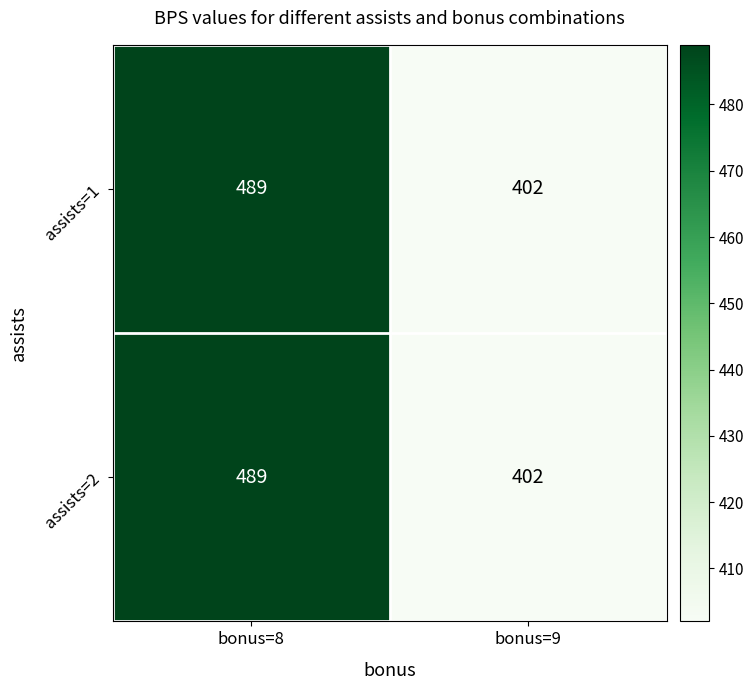

The value of assists=1 at bonus=8 is 848. True or false?

False